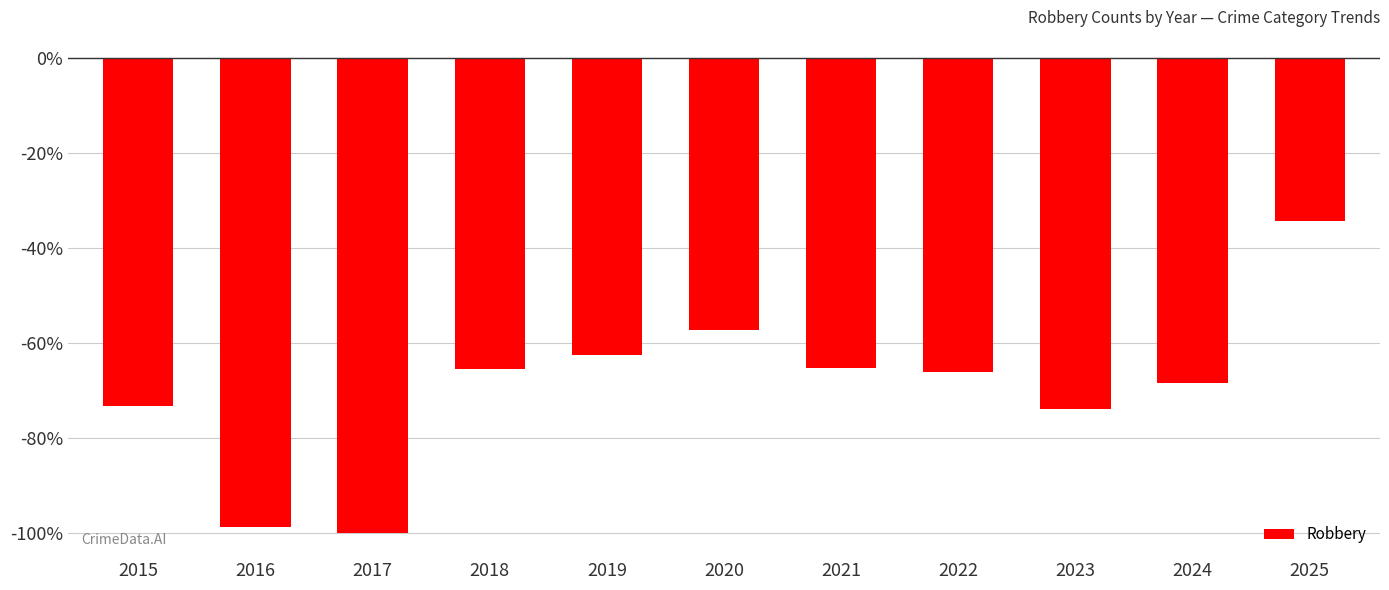

Read the value at 2025.

-34.3